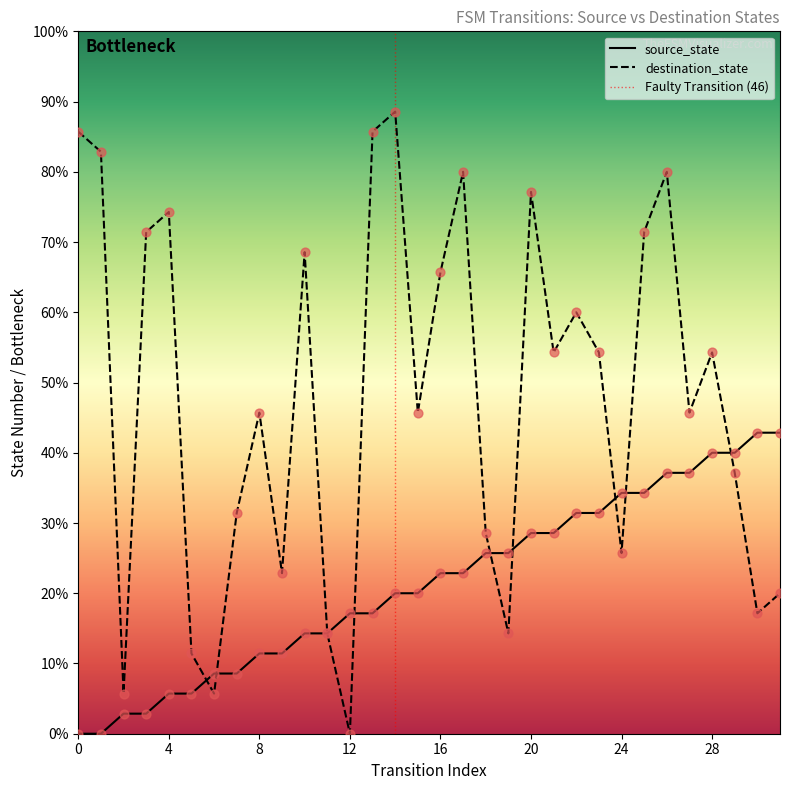

At how many categories does at least one series exceed 2?

31